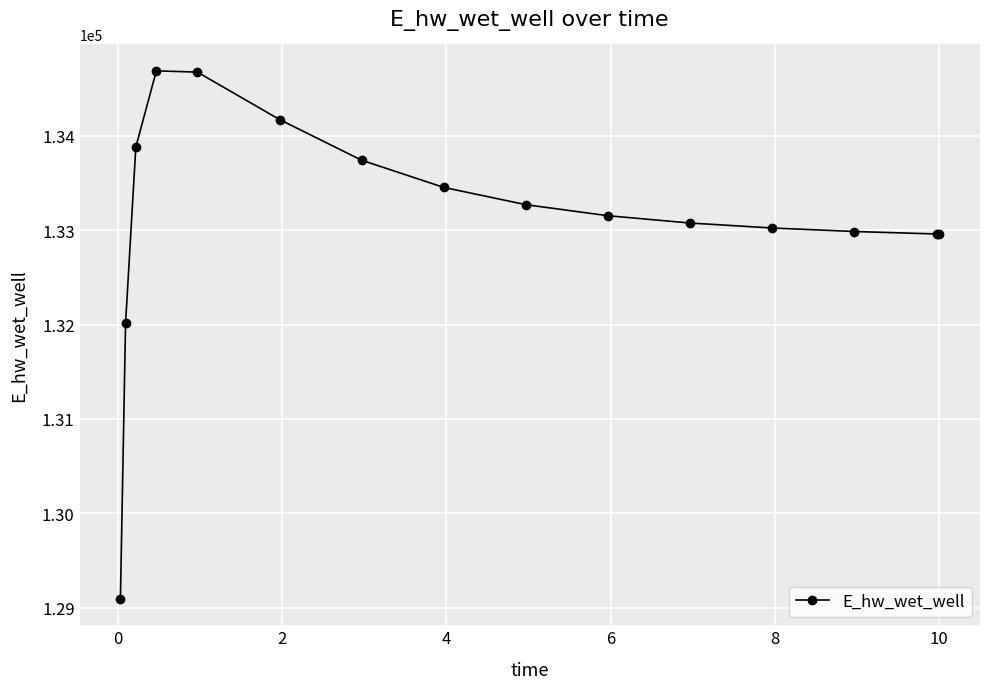

What is the average value?

133143.8